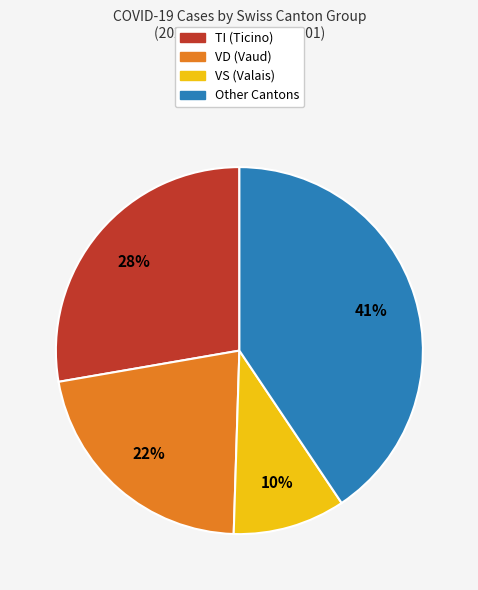

To the nearest percent, what is the difference between the largest and smallest slice percentages?

31%